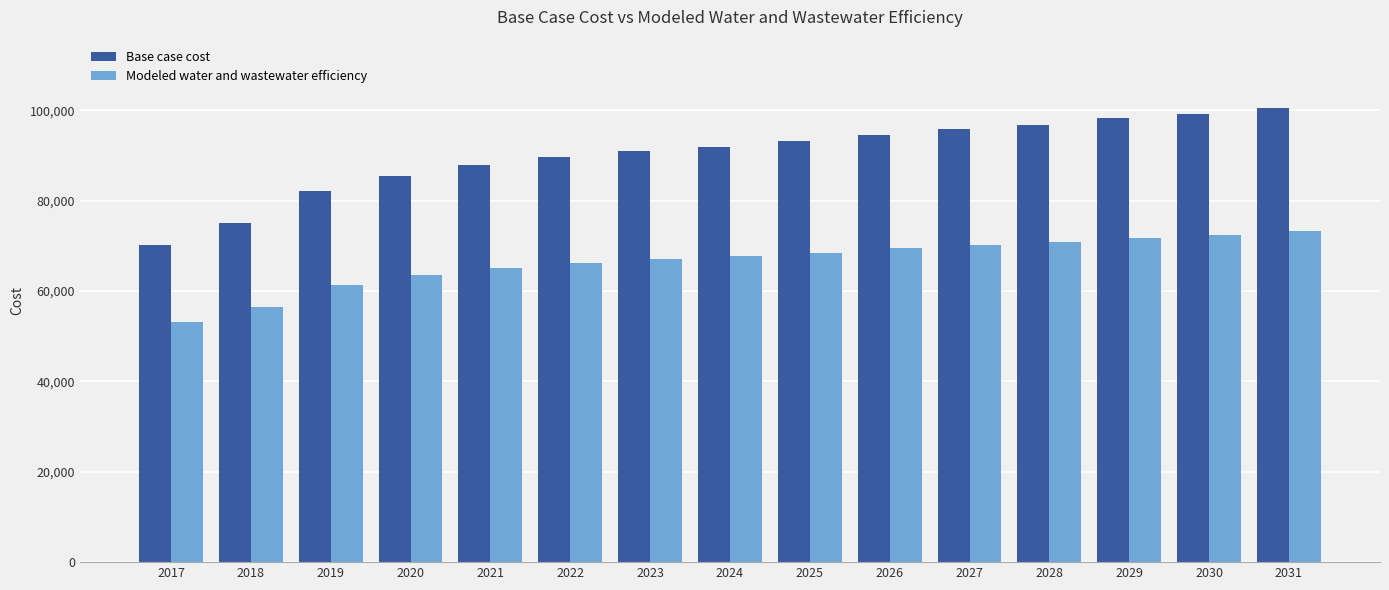

Which series has the largest range (max minus min)?

Base case cost